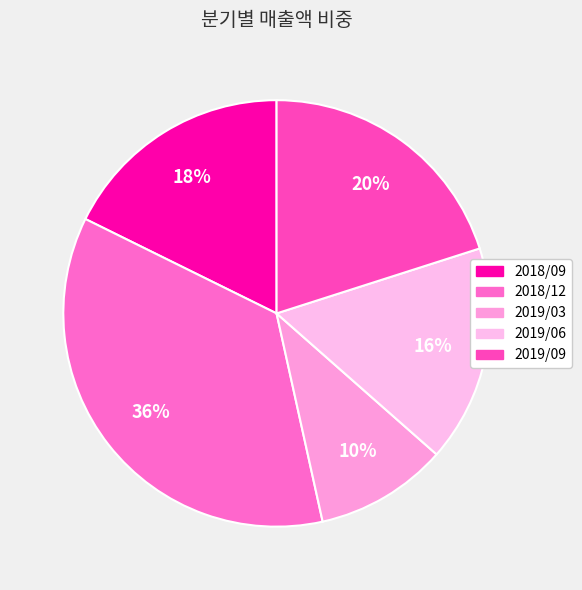

To the nearest percent, what is the combined percentage of 2018/09 and 2019/06?

34%